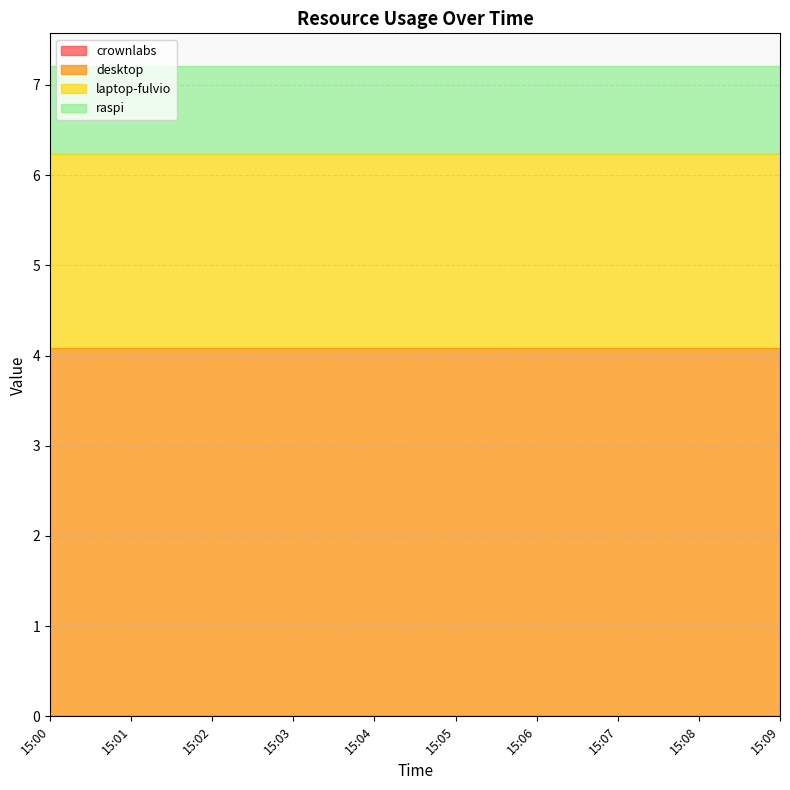

What is the value of the laptop-fulvio point at the 1st from the left?

2.2